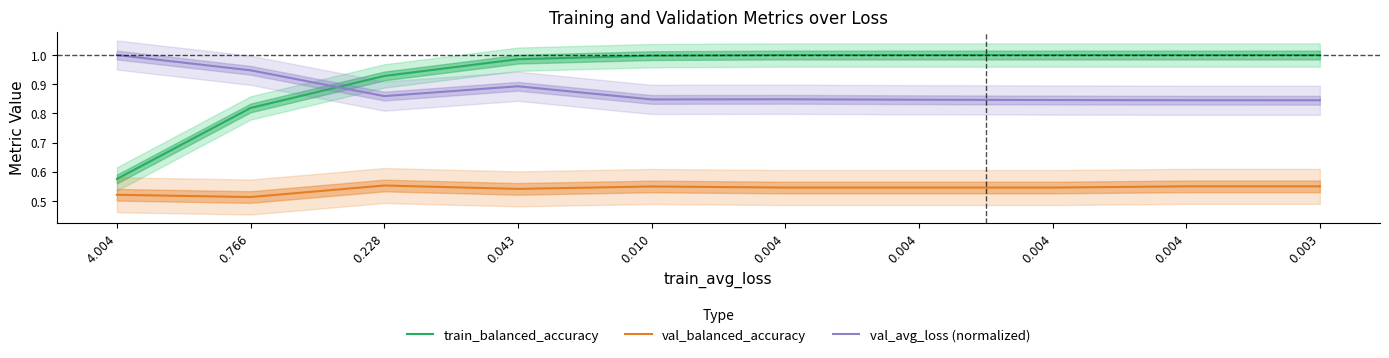

How many data points in train_balanced_accuracy are less than 1?

5